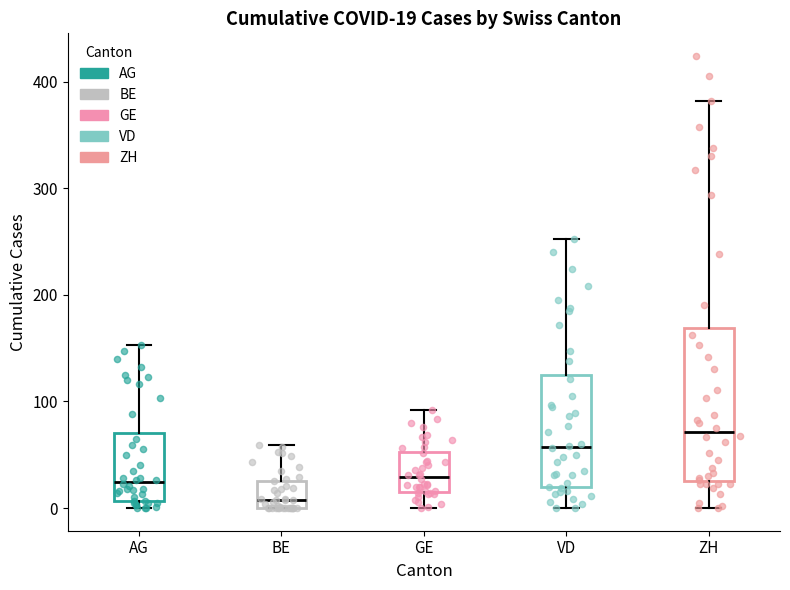

Which box has the highest median line?

ZH